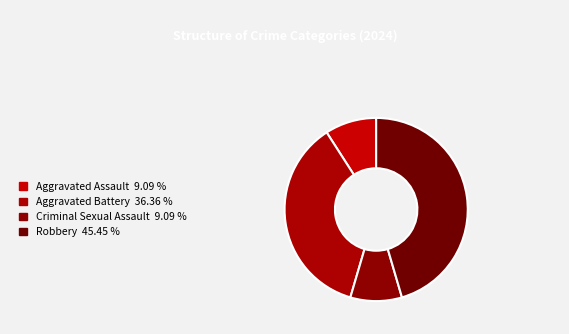

Rank the categories by value from lowest to highest.

Aggravated Assault, Criminal Sexual Assault, Aggravated Battery, Robbery